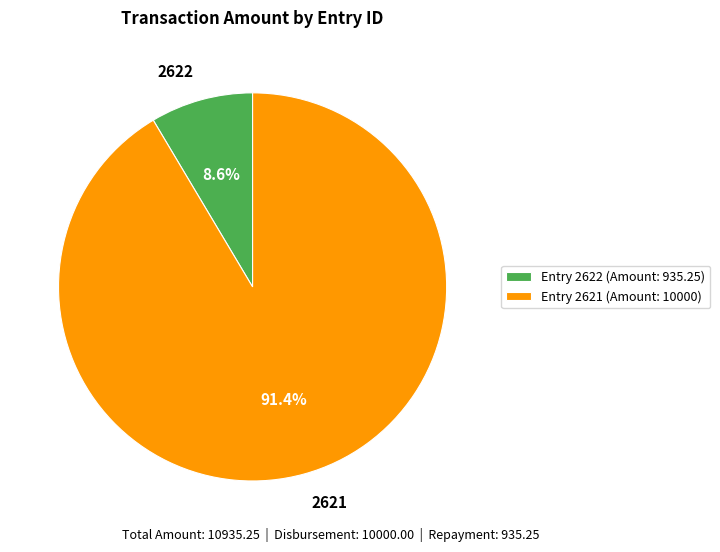

What portion of the pie excludes Entry 2621 (Amount: 10000)?

8.6%